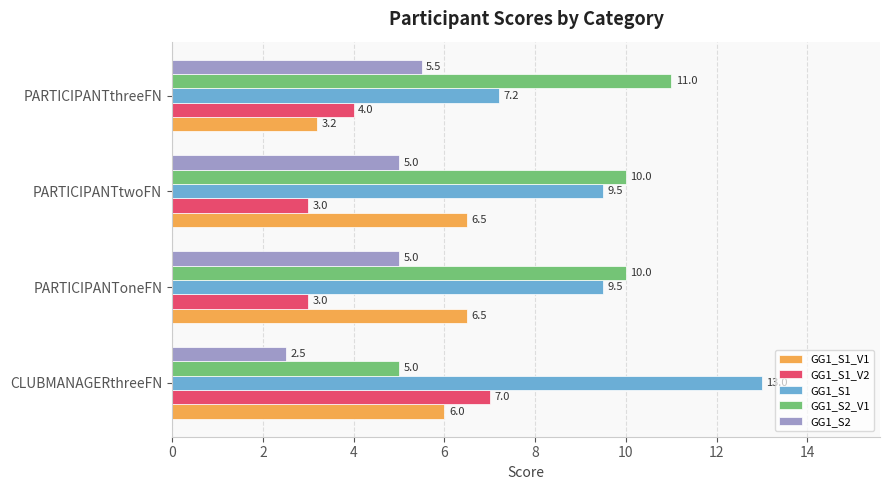

What is the difference between the maximum and minimum values in the GG1_S1_V1 series?

3.3